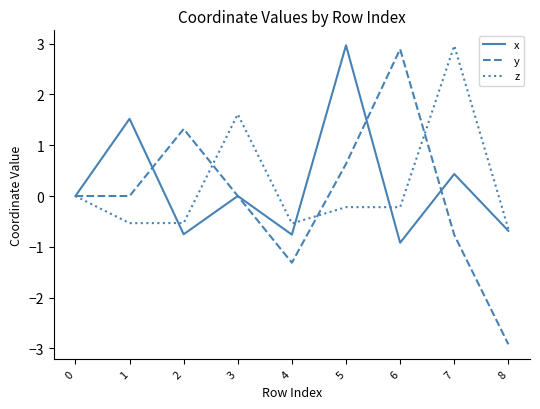

Which series has the largest range (max minus min)?

y